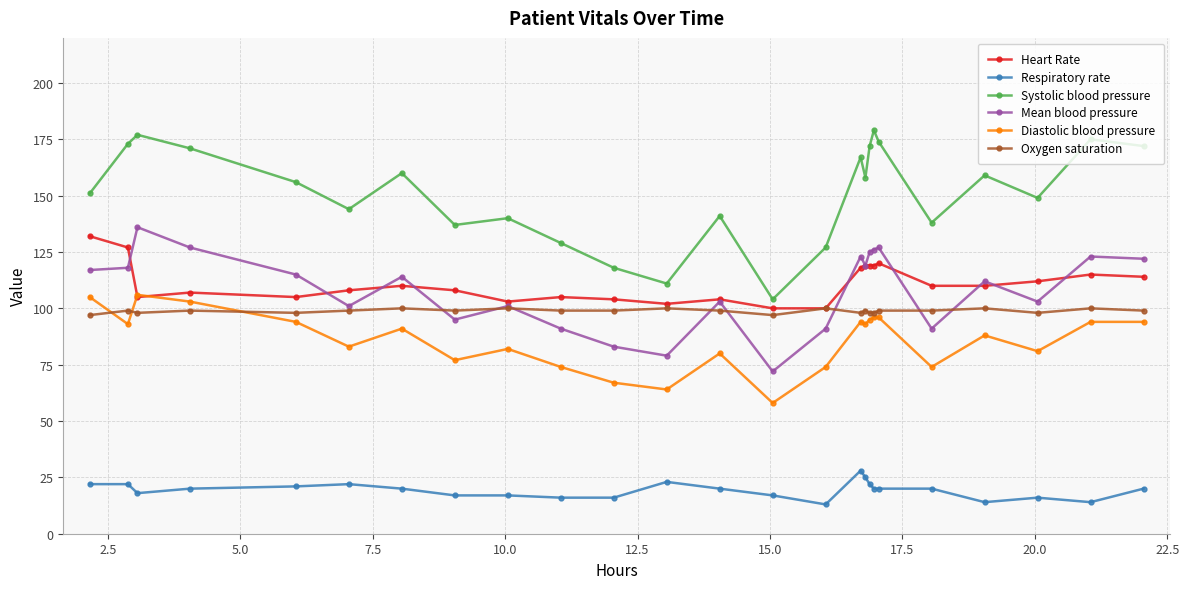

What is the minimum value shown in the chart?

13